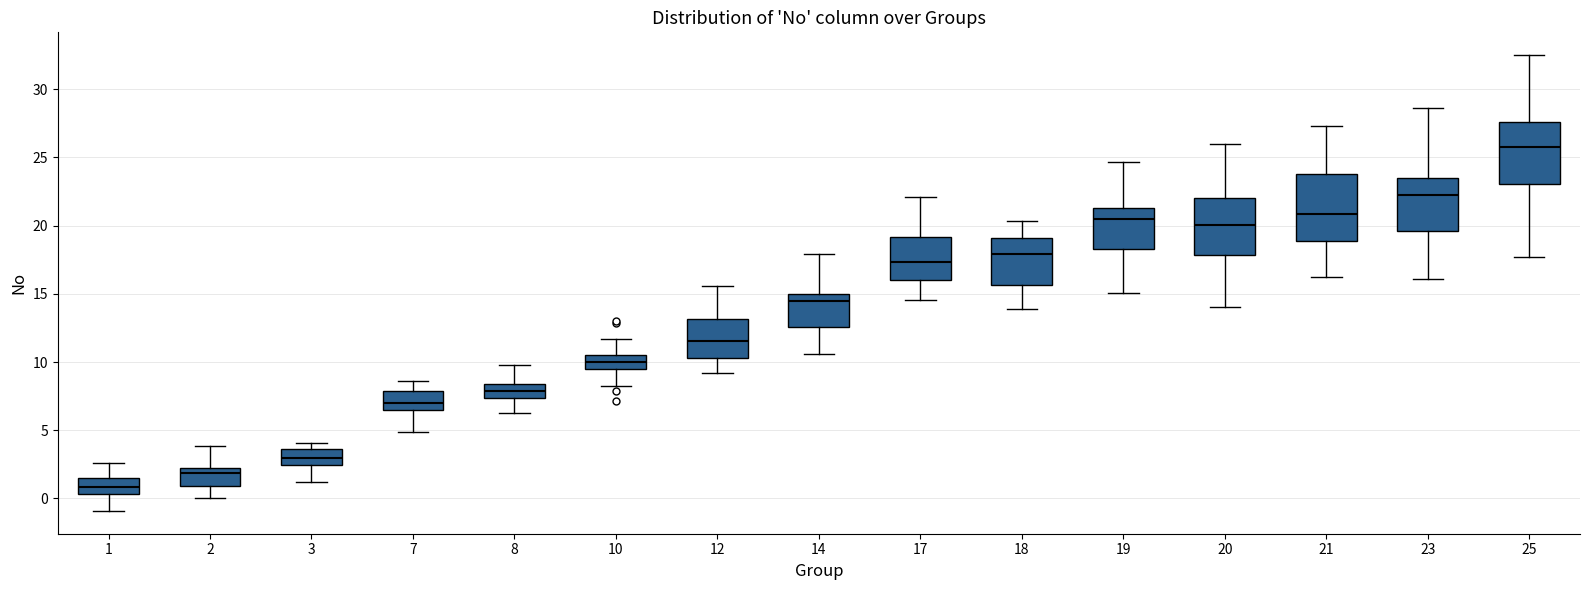

Which box has the highest median line?

25